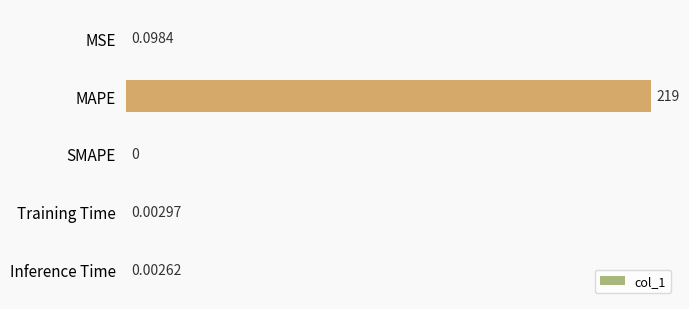

Which label corresponds to the largest value in the chart?

MAPE